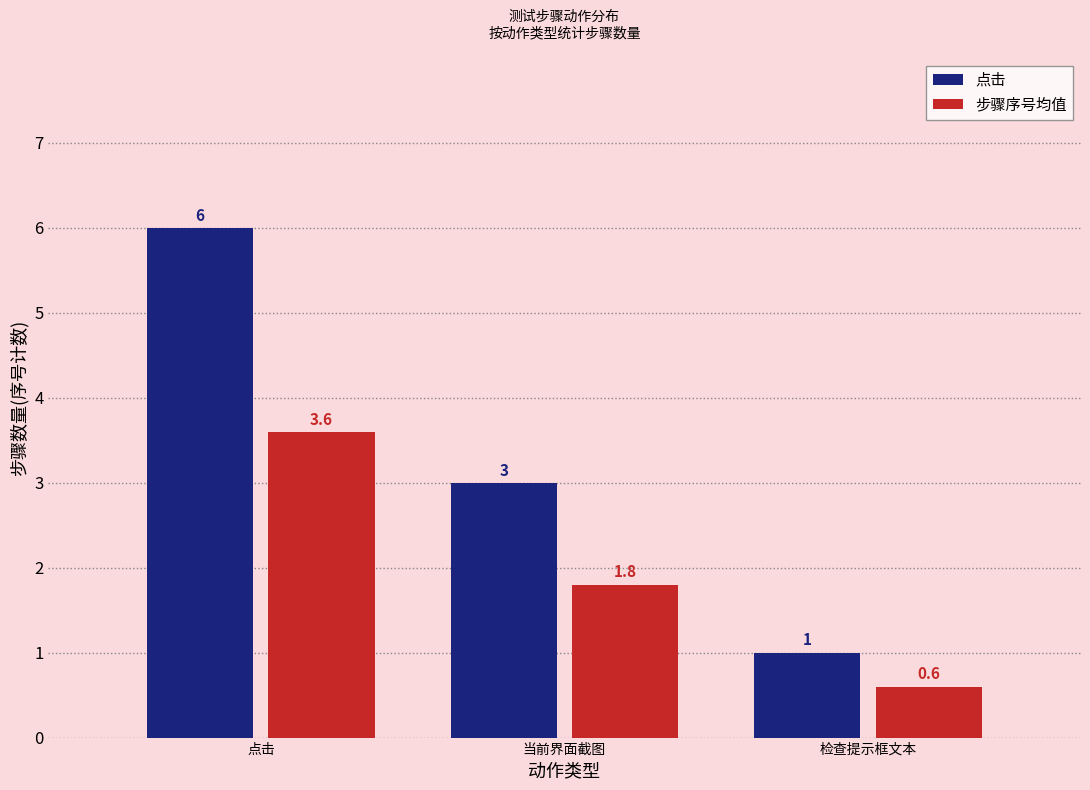

What is the difference between the 点击 values at 检查提示框文本 and 点击?

5.0